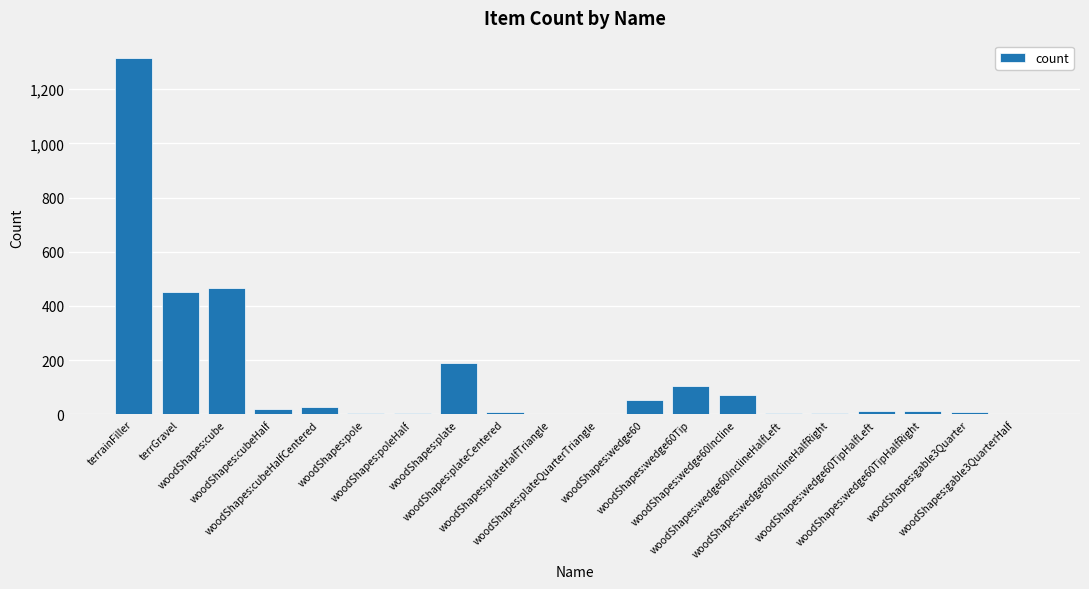

What is the greatest value displayed?

1313